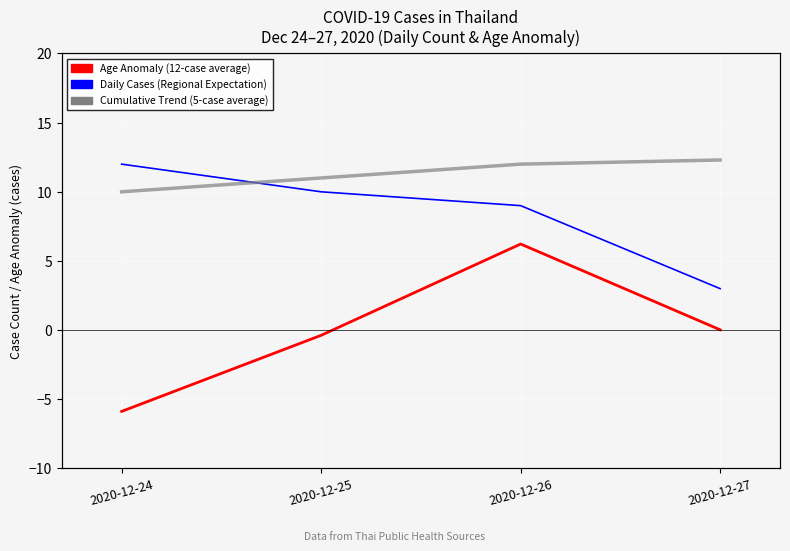

Is this an area chart (filled region under the line)?

No